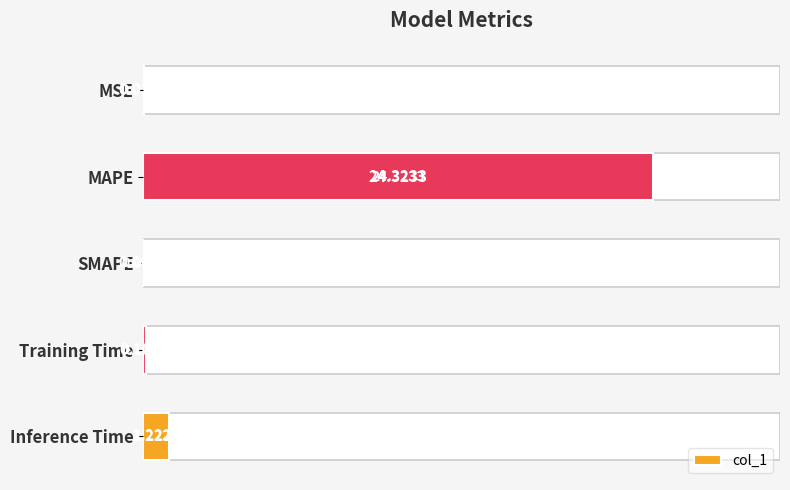

What is the difference between the maximum and minimum values?

24.3